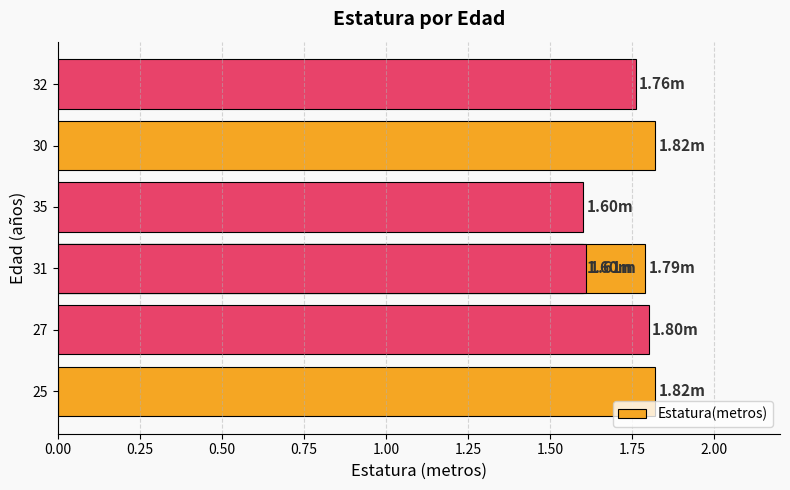

What is the difference between the second highest and minimum values?

0.2